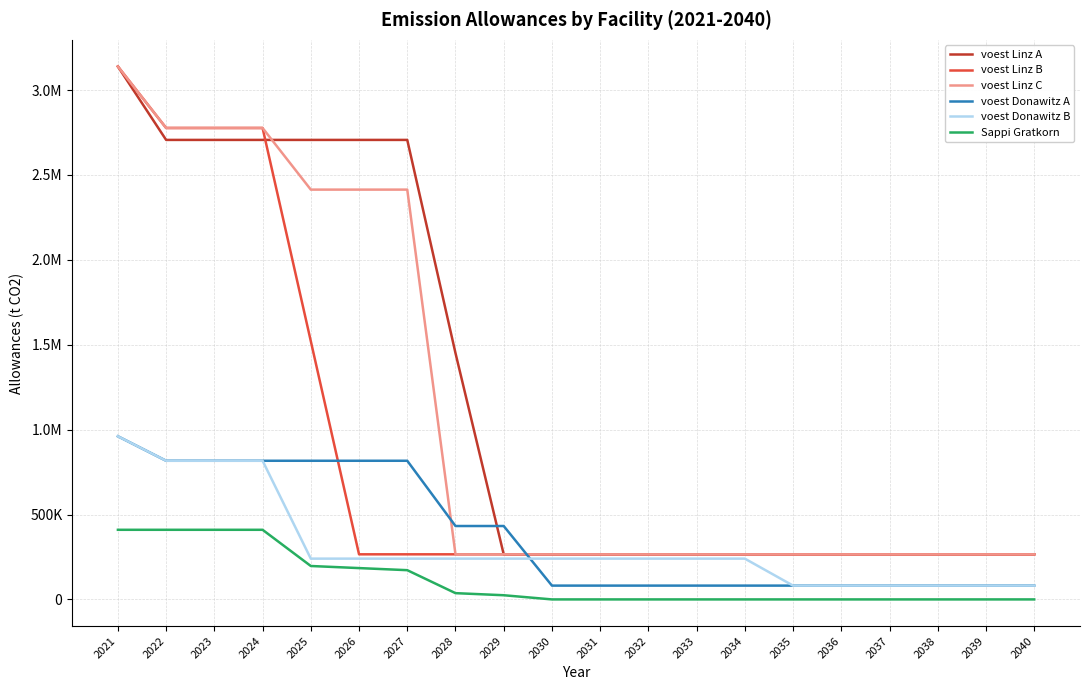

Between which two adjacent categories do voest Linz A and voest Linz B first intersect?

2024 and 2025